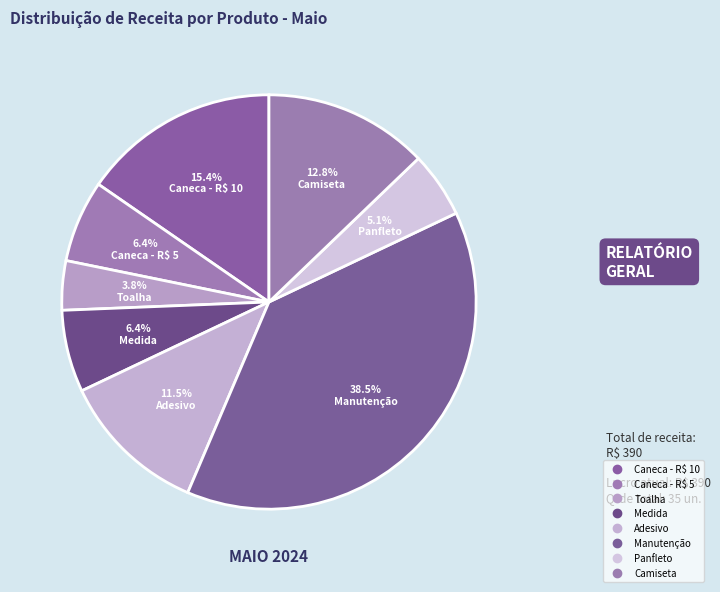

What is the change in value from Caneca - R$ 10 to Medida?

-35